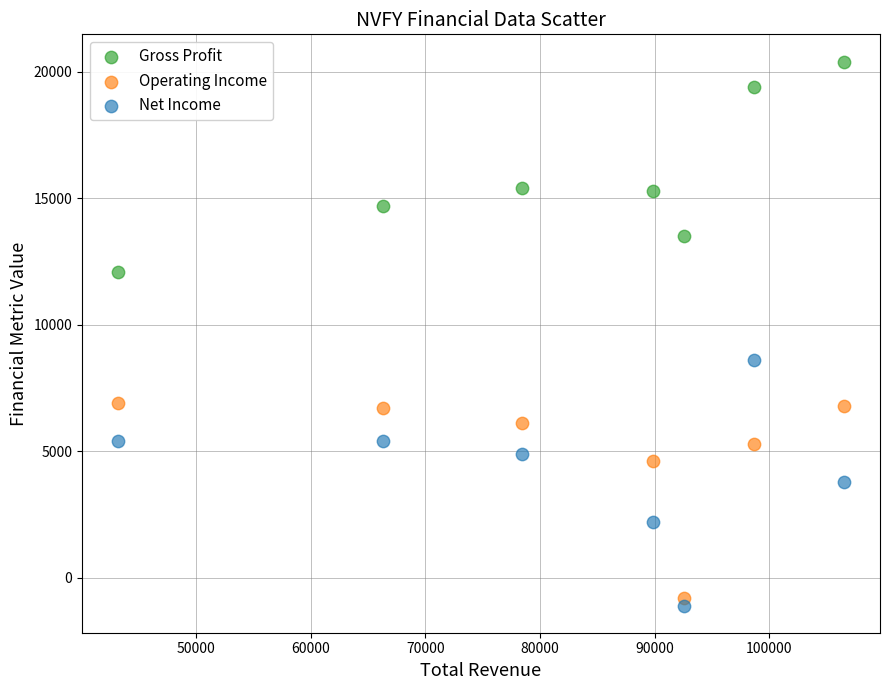

What are all the series names shown in the legend?

Gross Profit, Operating Income, Net Income